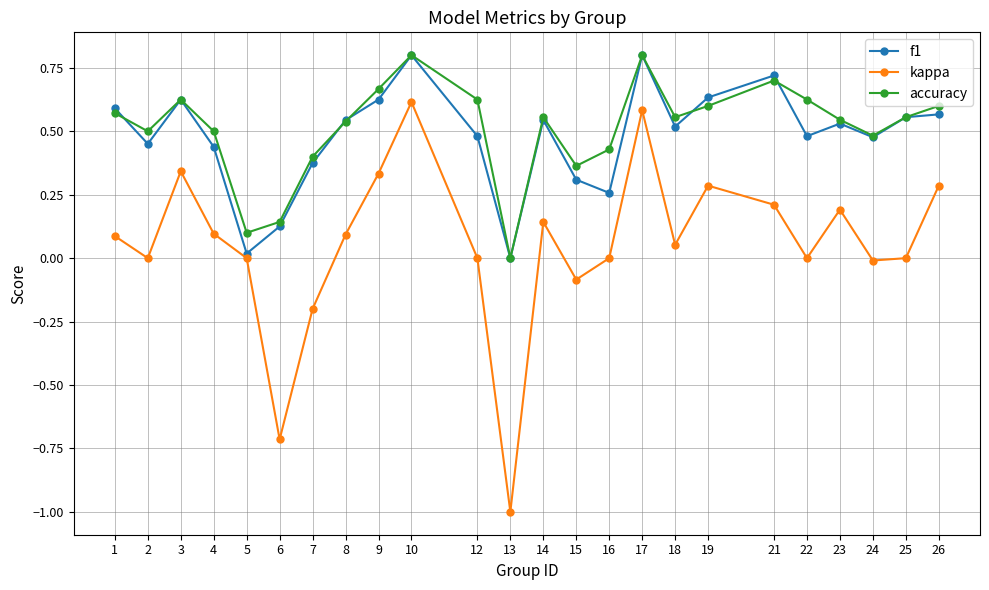

Where is the first local minimum for accuracy?

2